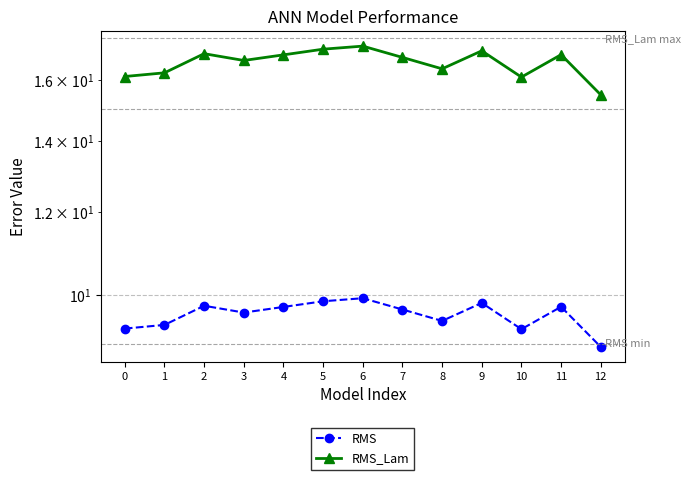

What is the value of the RMS_Lam point at the 13th from the left?

15.5